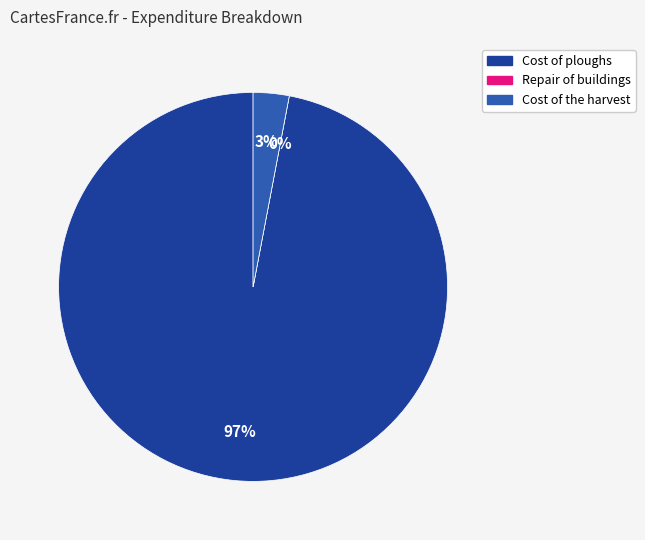

What is the largest slice in the pie chart?

Cost of ploughs